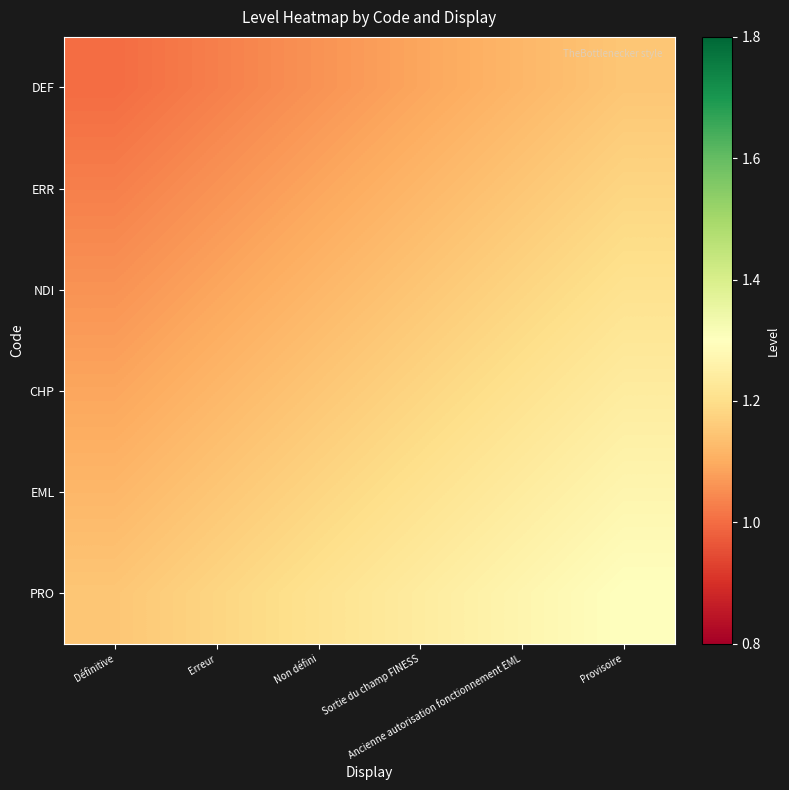

What is the spread (max minus min) of values at Définitive?

0.1